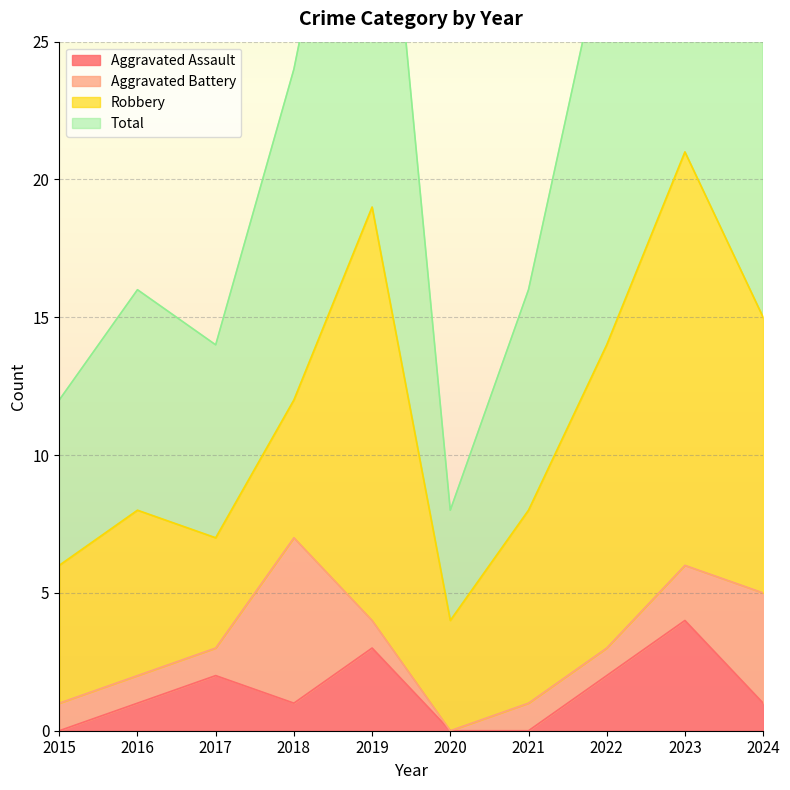

What is the highest value of the Aggravated Assault series?

4